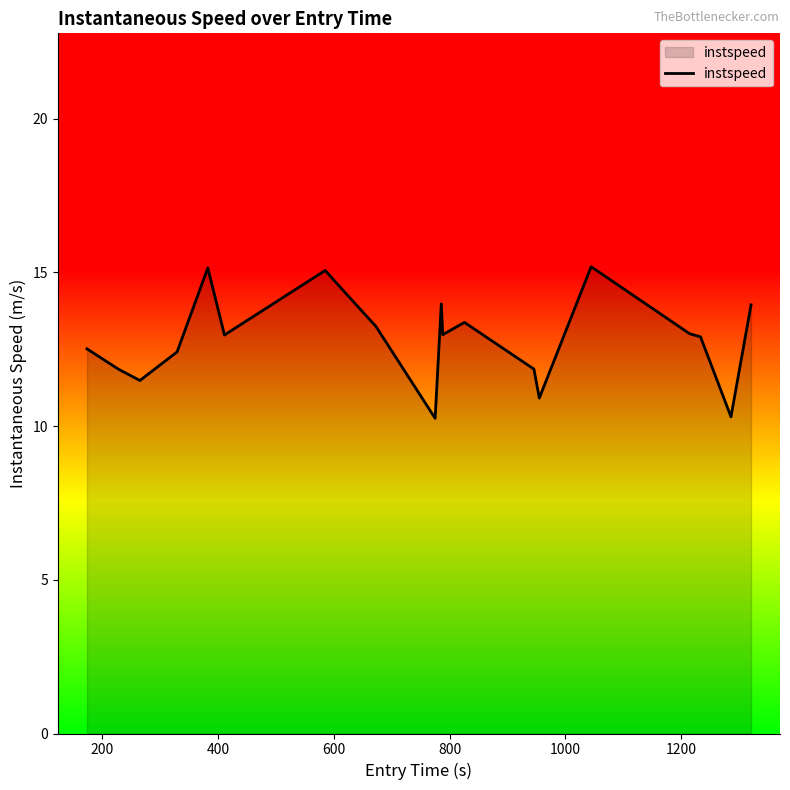

Reading left to right, extract all data points from this chart.

12.5	11.8	11.5	12.4	15.1	13.0	15.1	14.4	13.2	10.2	14.0	13.0	13.4	11.8	10.9	15.2	13.0	12.9	10.3	13.9